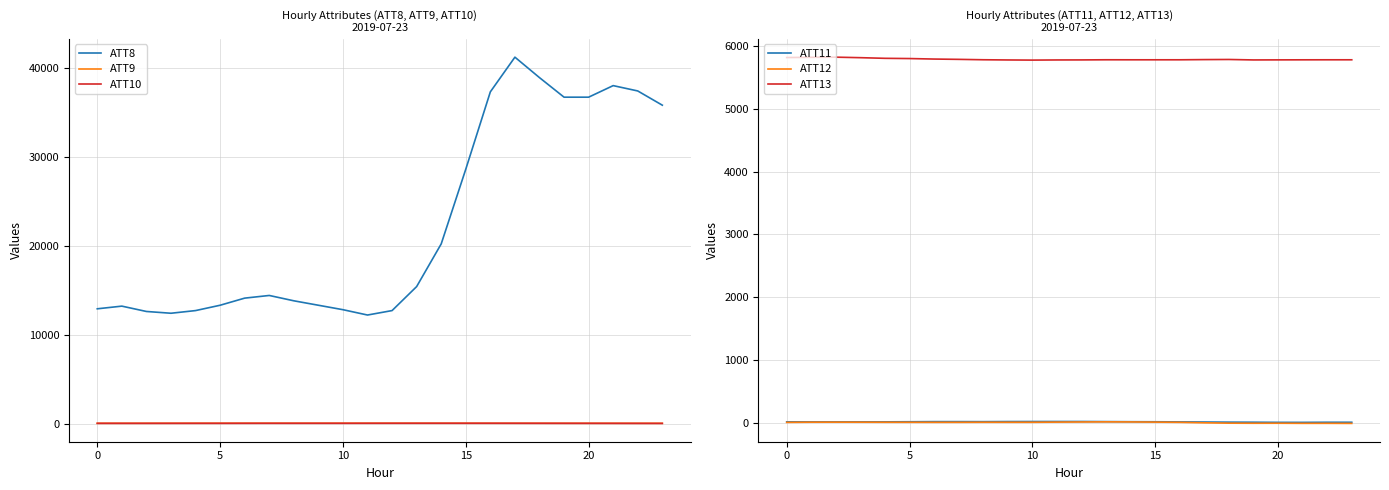

What is the difference between the maximum and second lowest values in the ATT13 series?

44.3